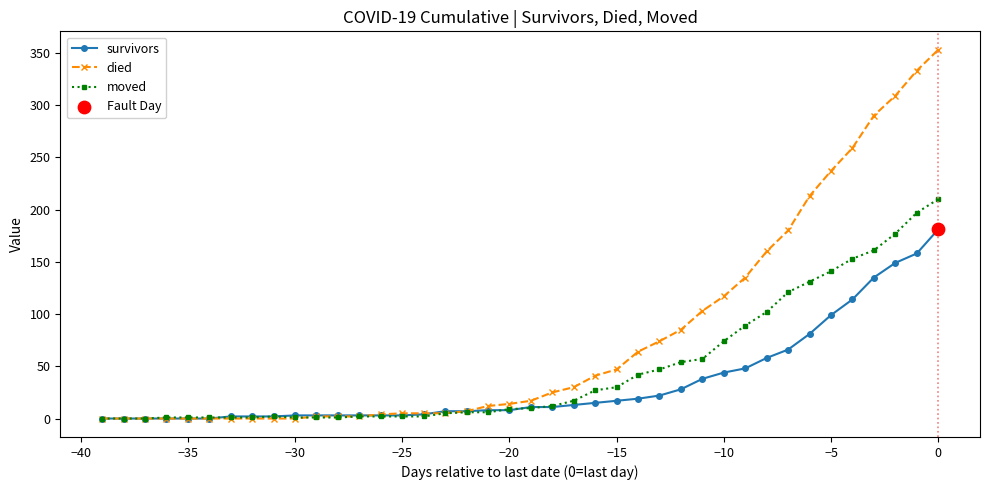

Which series has the largest range (max minus min)?

died